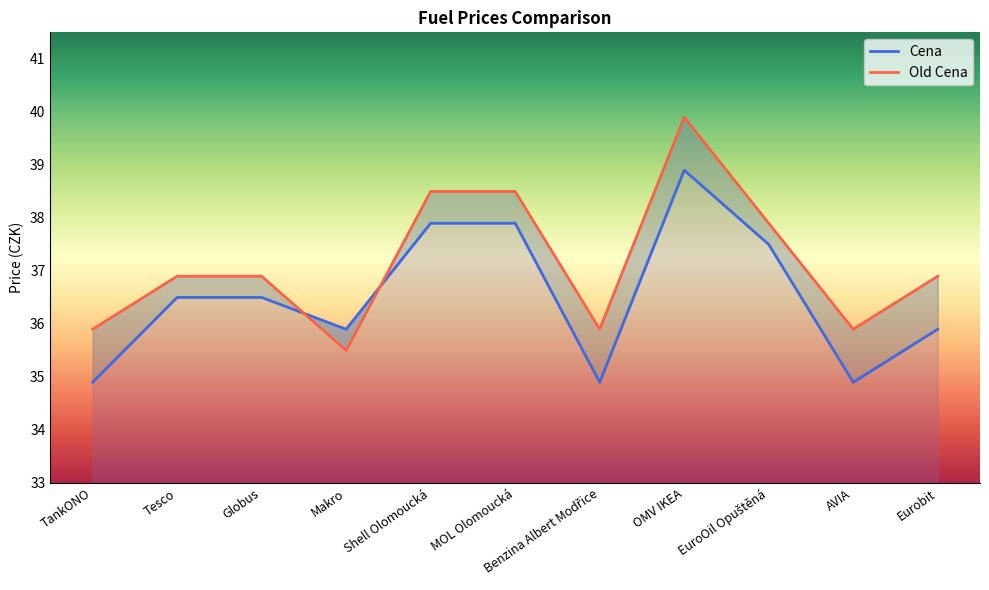

After their last crossing, which series has the higher values: Old Cena or Cena?

Old Cena